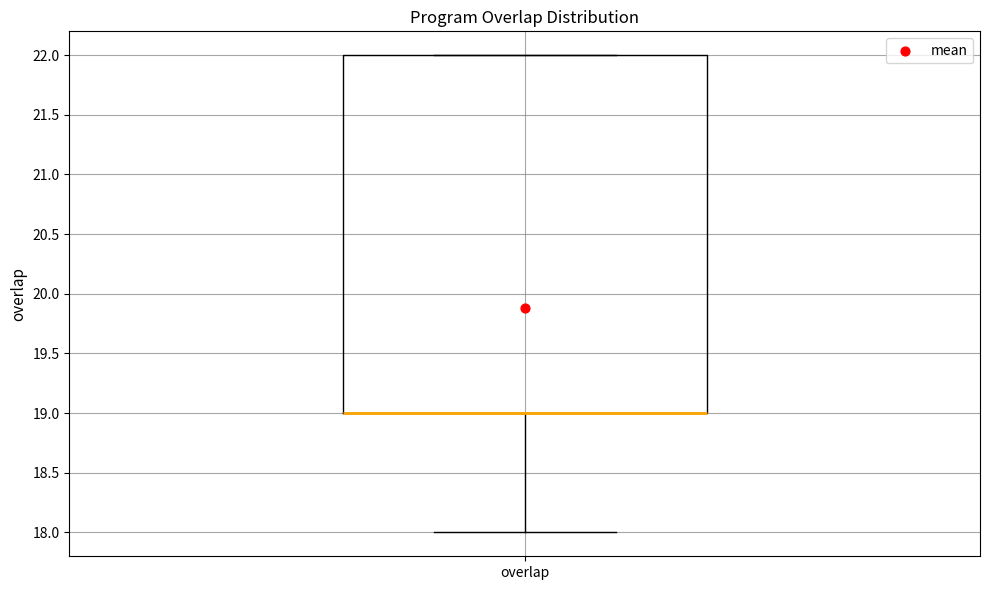

Read this box plot against the y-axis: the position of the median line, the range covered by the box, and the ends of both whiskers. The values are not printed on the chart, so give them approximately, as read against the axis.

median 19 (drawn on the box's lower edge), box 19 to 22, whiskers 18 to 22